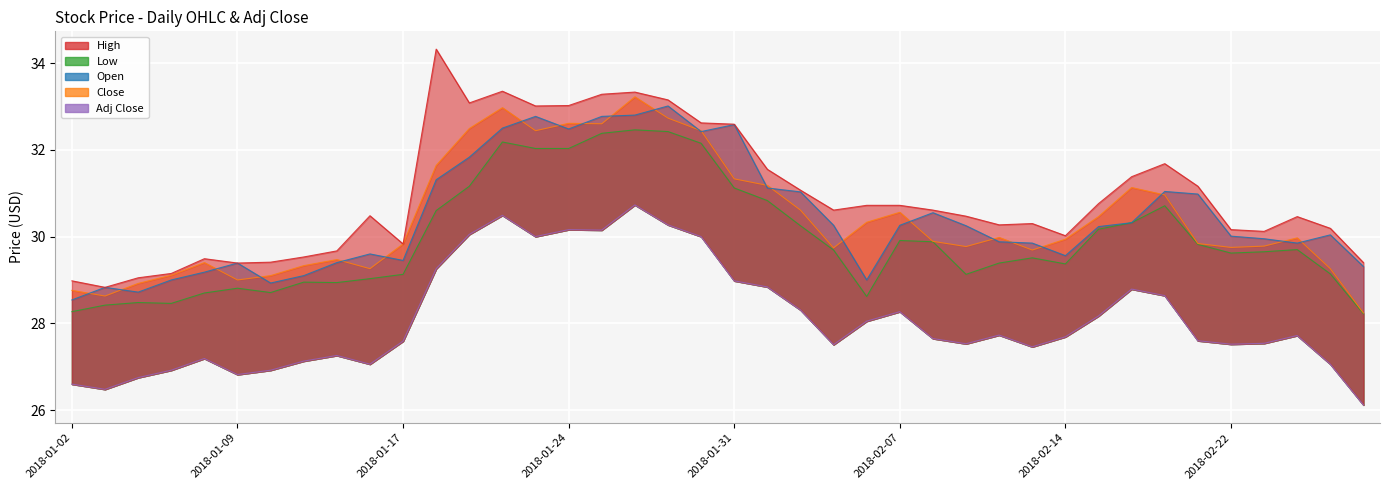

What is the maximum value for Open?

33.0